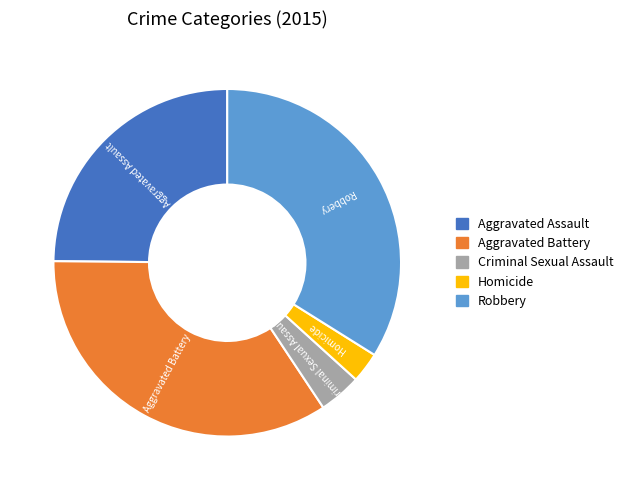

Is there any slice that represents more than half of the pie?

No